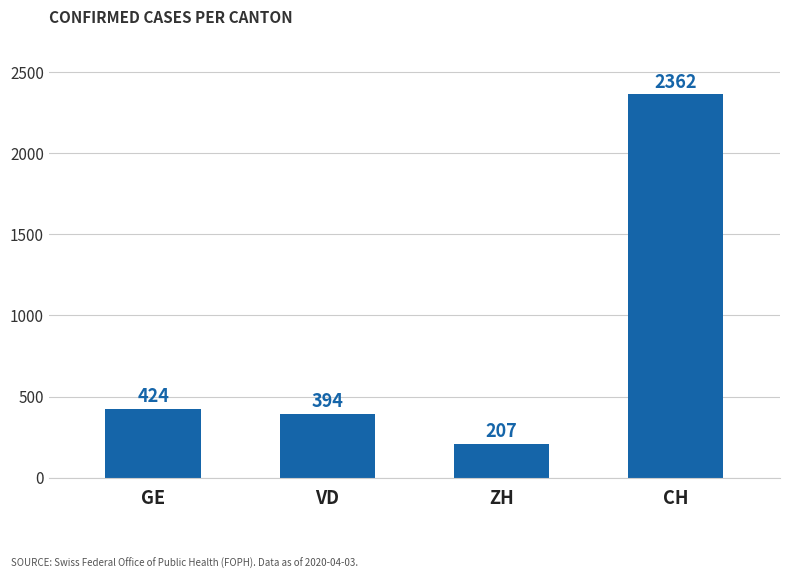

Does the chart contain stacked bars?

No